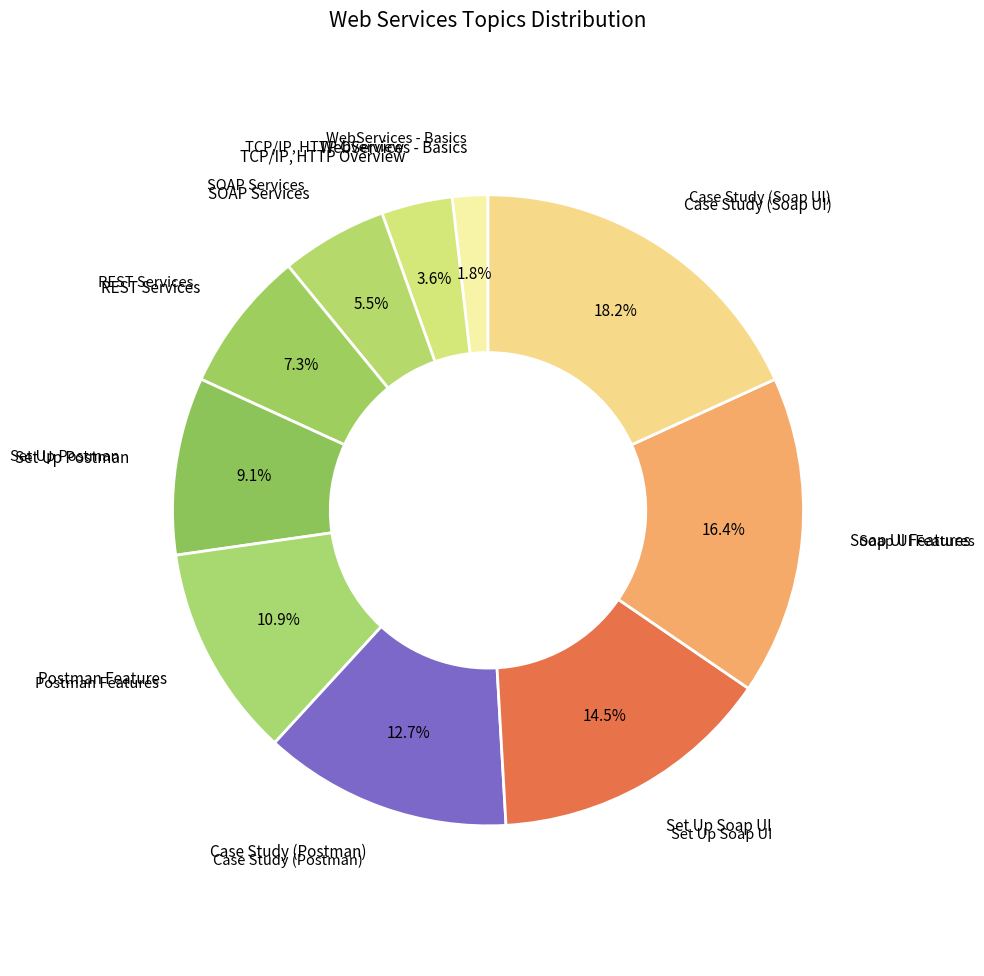

How many slices are in this pie chart?

10